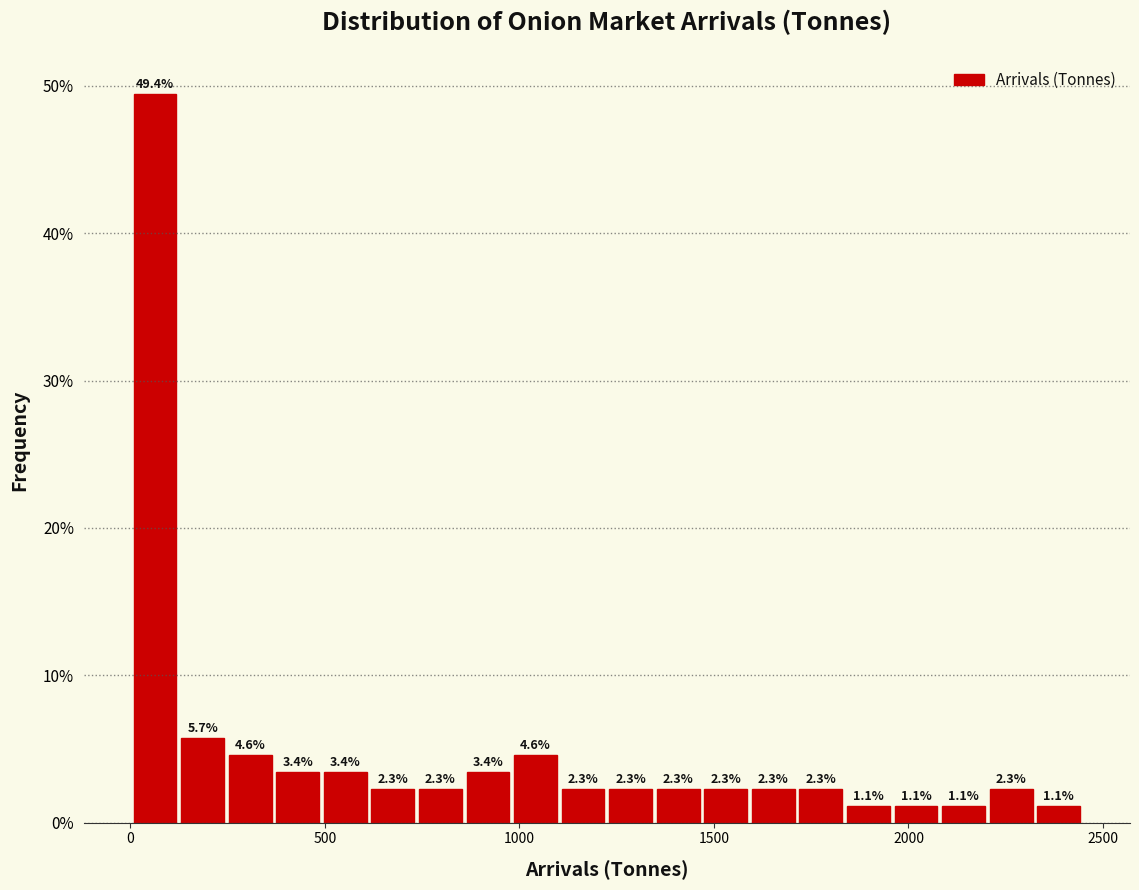

Around what value on the x-axis is the tallest bar? Give the approximate position of its centre, as read against the axis.

50